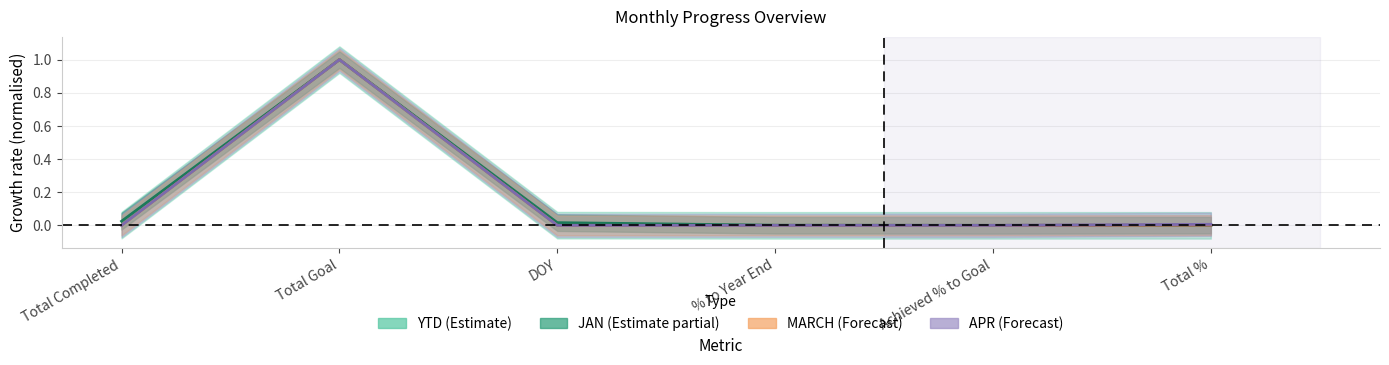

Reading left to right, extract all data points from this chart.

YTD: 0.0	1.0	0.0	0.0	0.0	0.0
JAN: 0.0	1.0	0.0	0.0	0.0	0.0
MARCH: 0.0	1.0	0.0	0.0	0.0	0.0
APR: 0.0	1.0	0.0	0.0	0.0	0.0